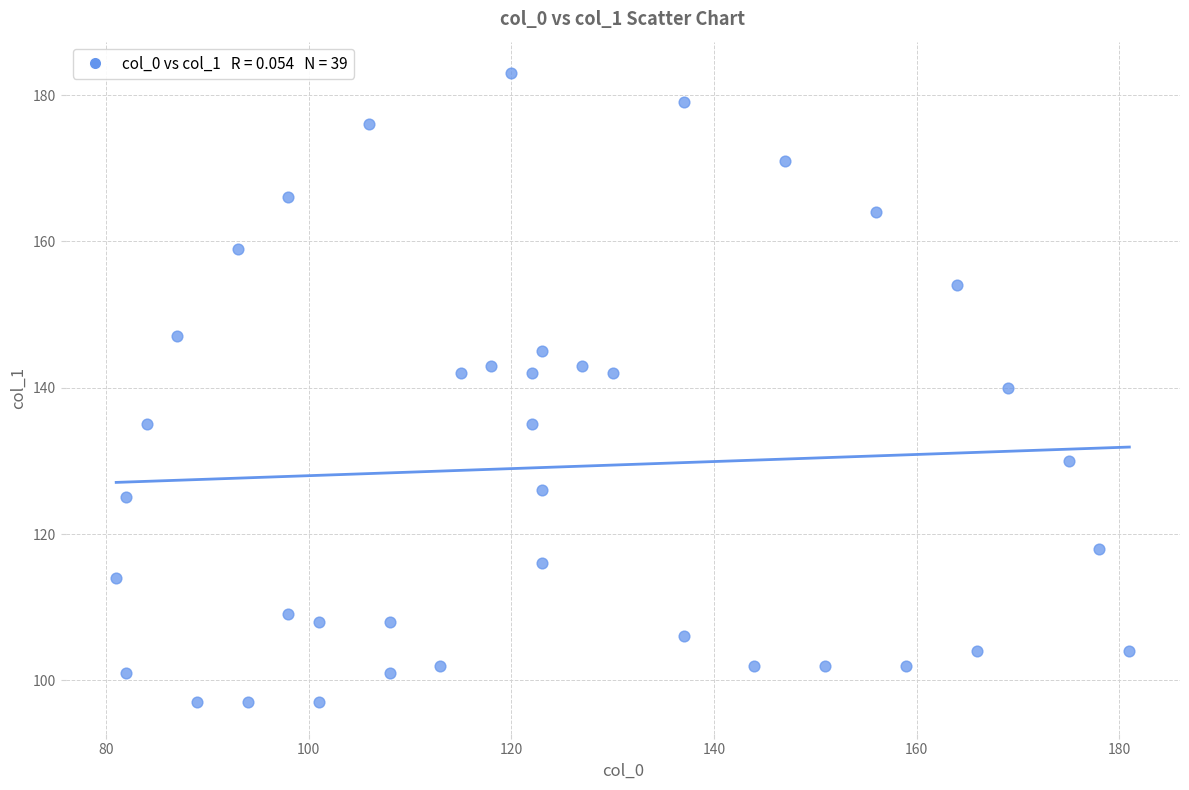

What is the range of Y values (max minus min)?

86